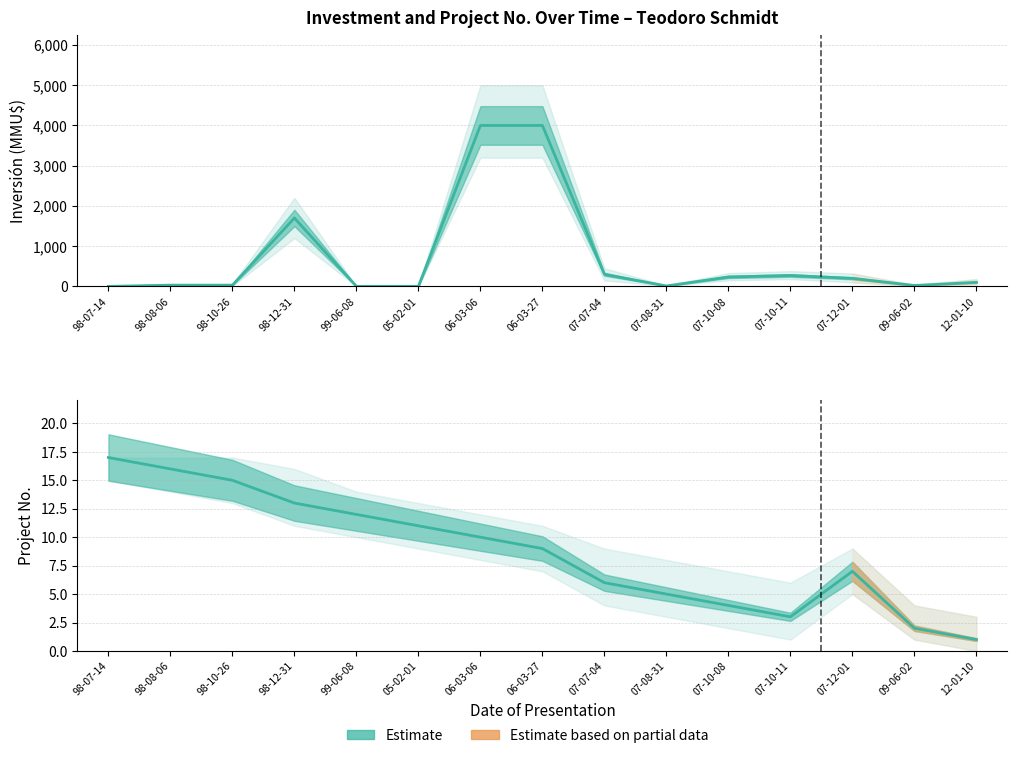

Does the chart have visible grid lines?

Yes